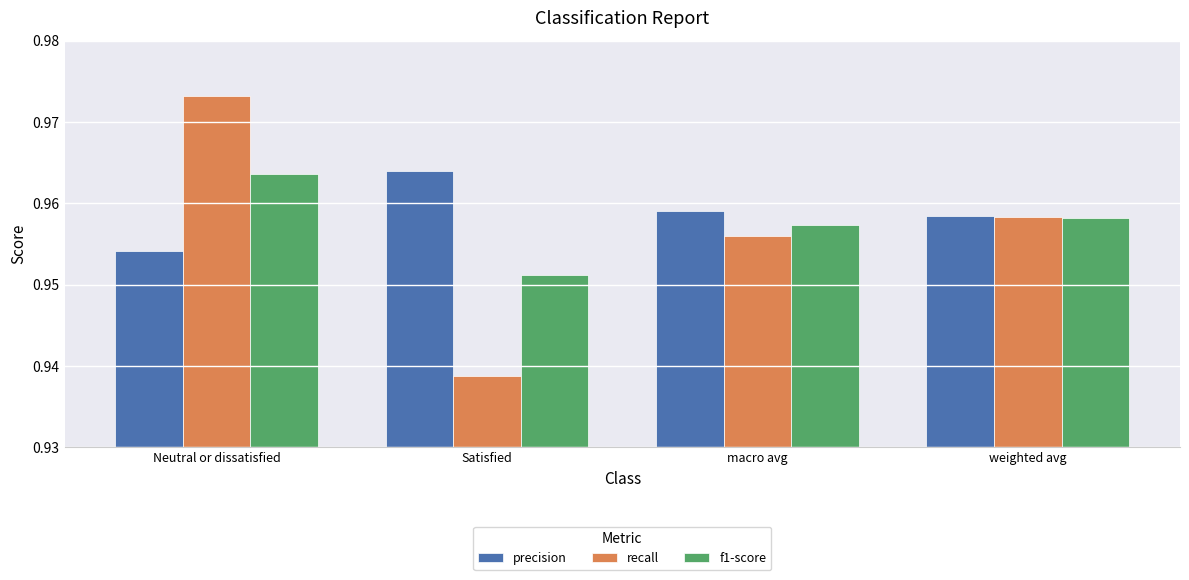

Rank the series by their maximum value, from highest to lowest.

recall, precision, f1-score